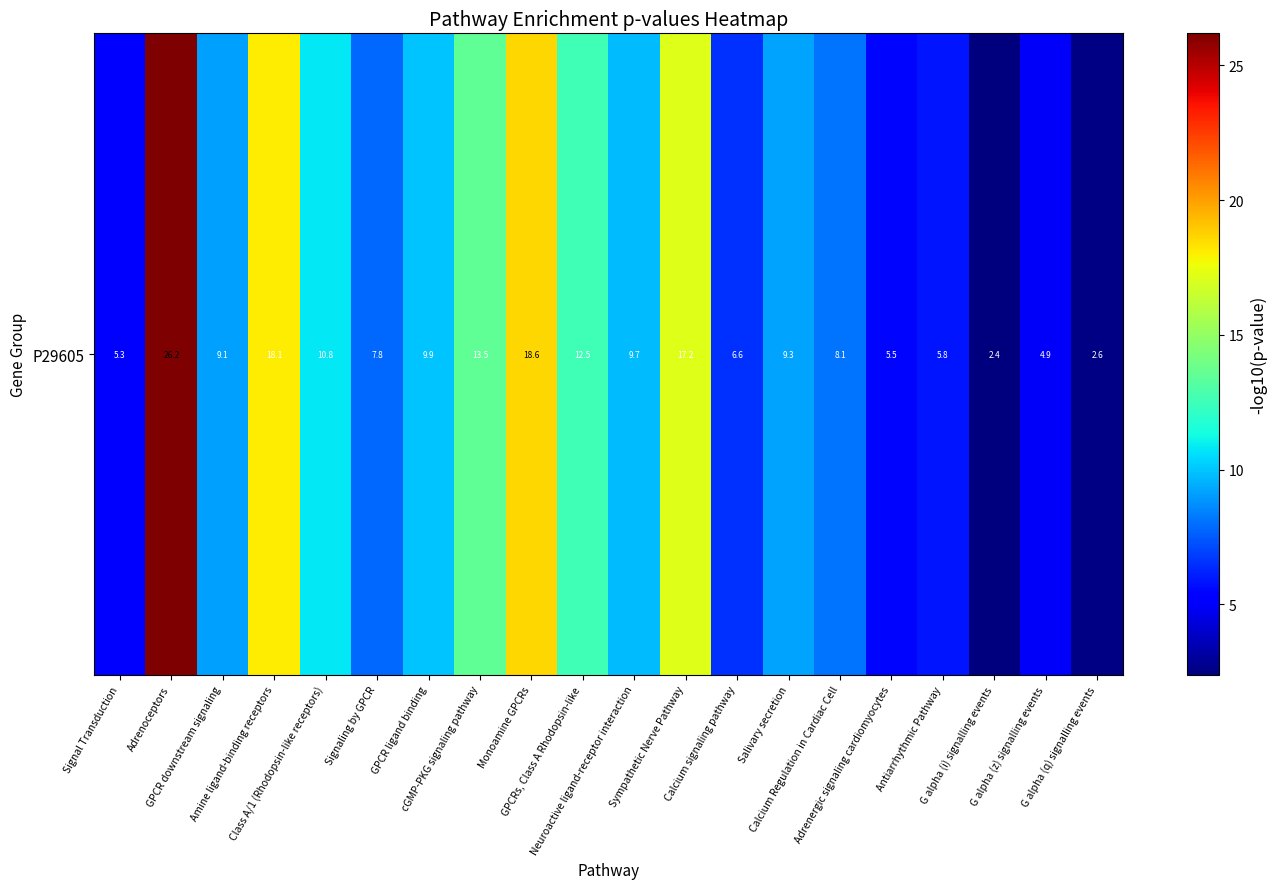

Approximately how many times larger is the value at Calcium Regulation in Cardiac Cell compared to Signal Transduction?

1.5